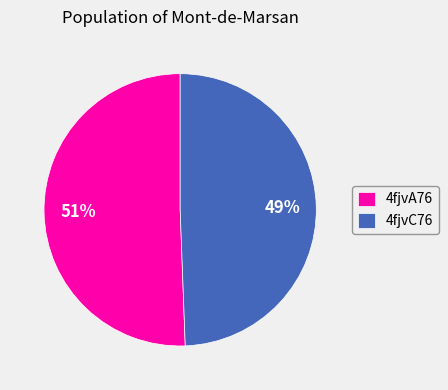

Is 4fjvA76 the majority of the pie?

Yes